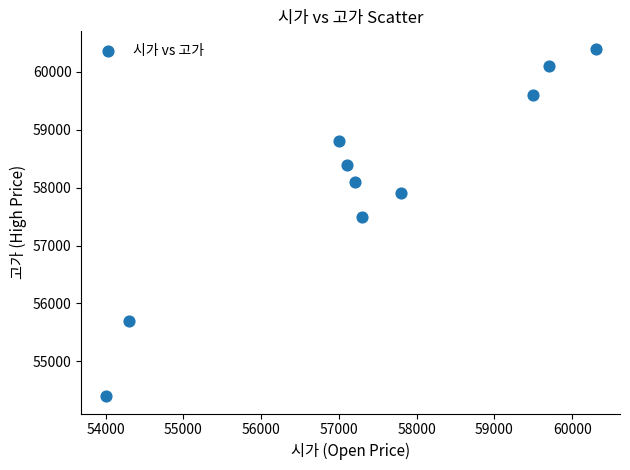

What Y value in the scatter plot is closest to 57400?

57500